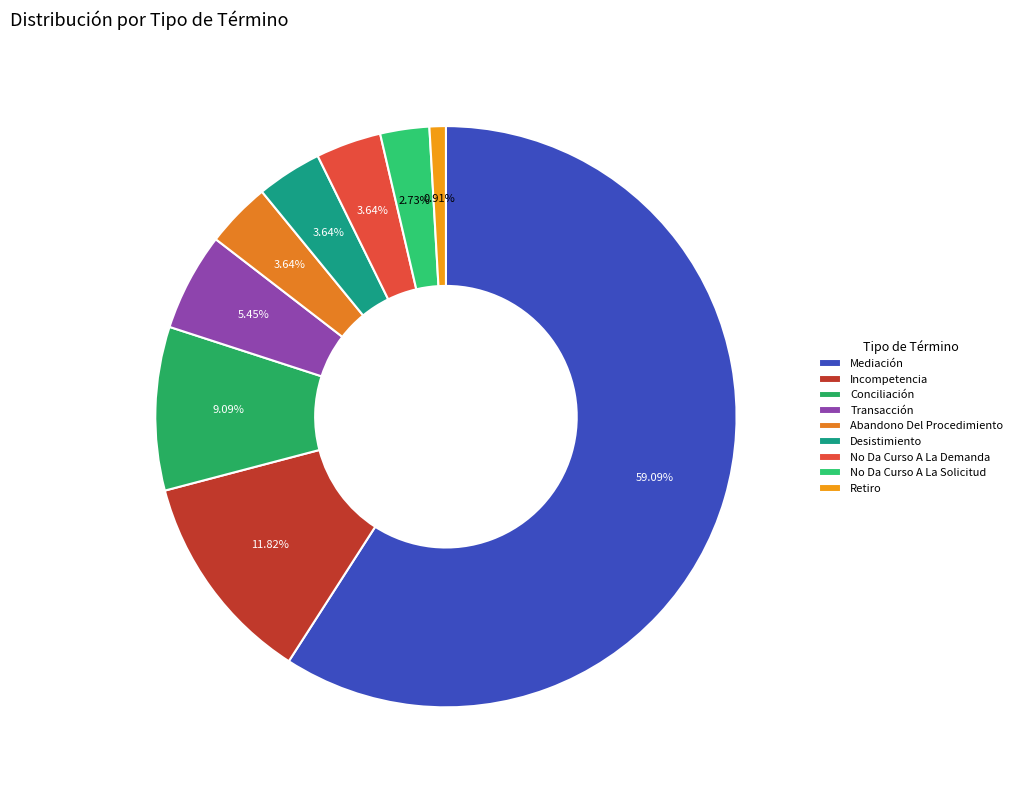

To the nearest percent, what is the difference between the largest and smallest slice percentages?

58%